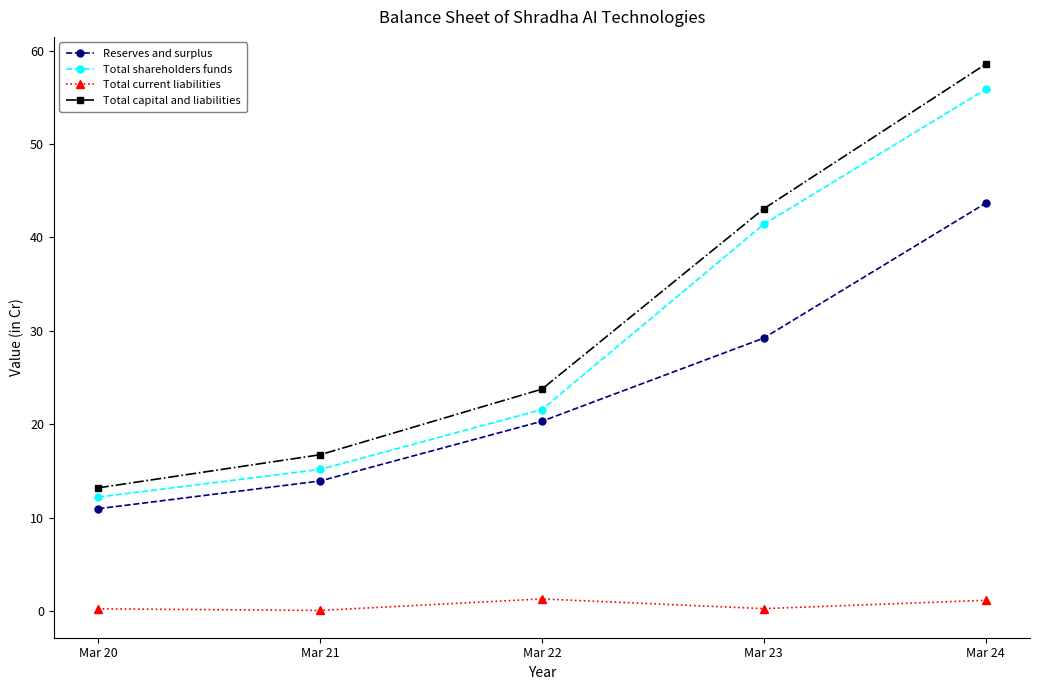

At Mar 24, list the series in order from smallest to largest.

Total current liabilities, Reserves and surplus, Total shareholders funds, Total capital and liabilities